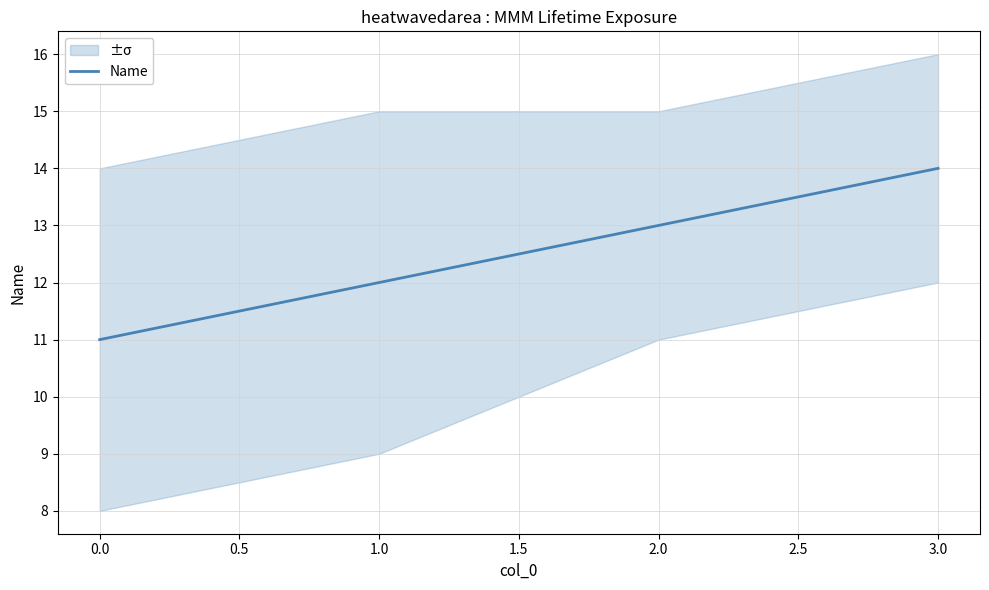

At which label does Name reach its peak?

3.0